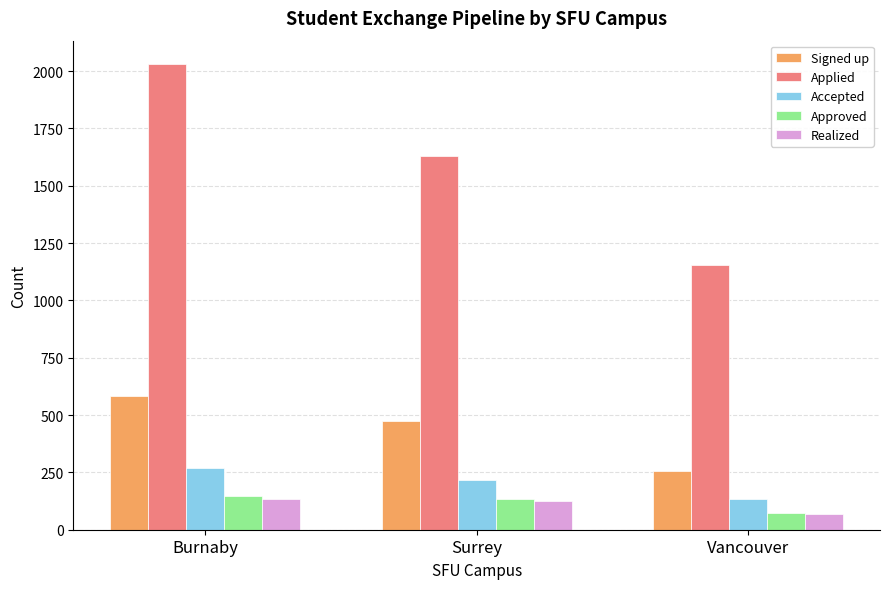

What is the total value across all series at Surrey?

2578